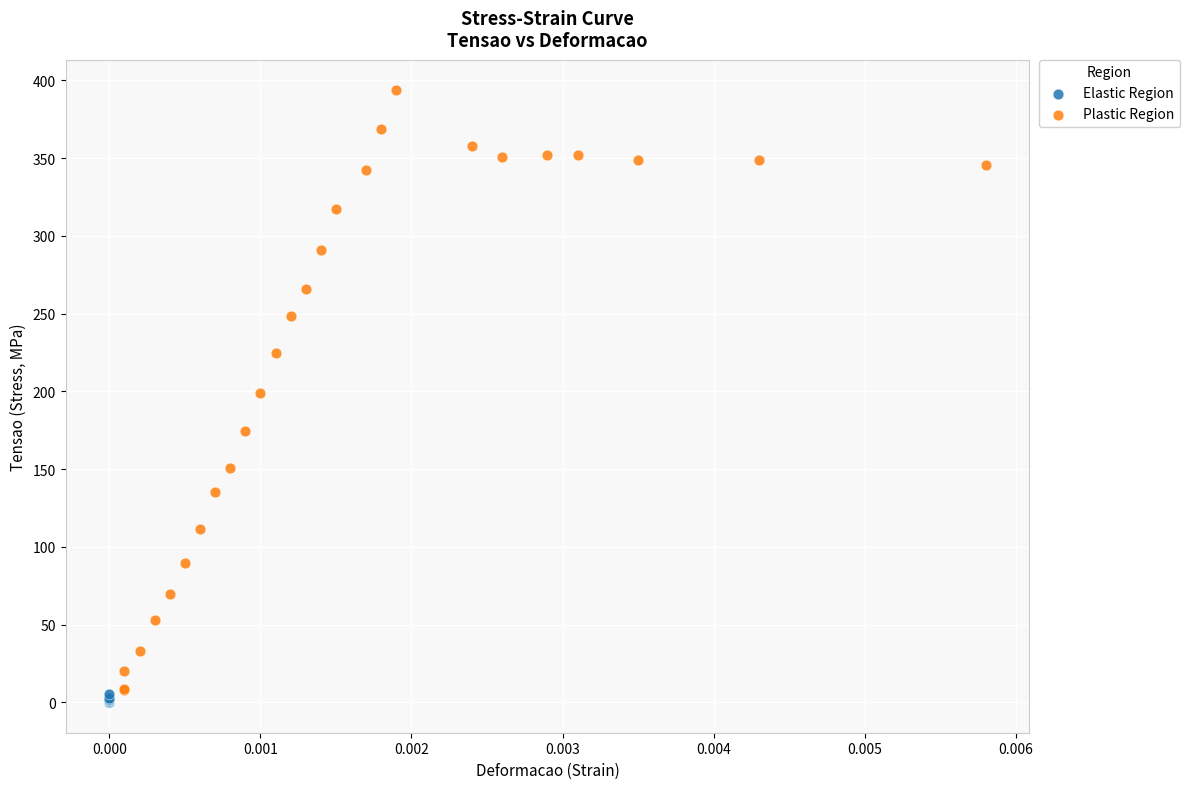

Which series contains the highest Y value?

Plastic Region